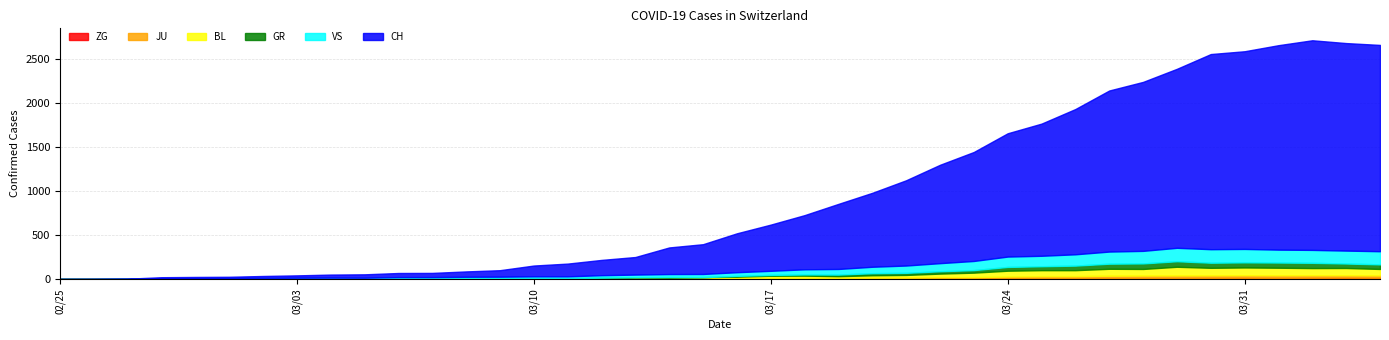

Between 2020-03-12 and 2020-03-31, which series saw the biggest shift?

CH